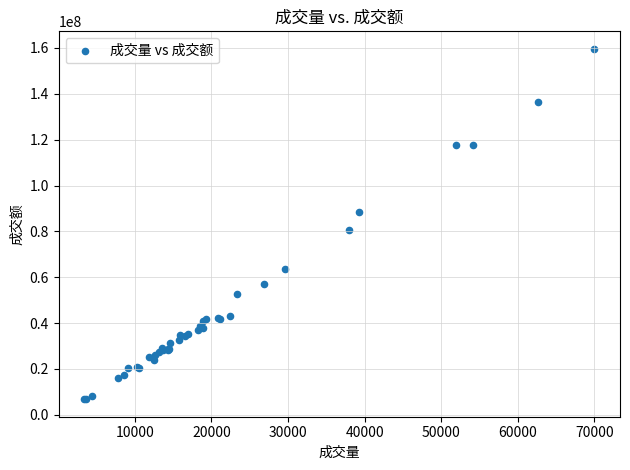

What Y value in the scatter plot is closest to 83203683?

80645777